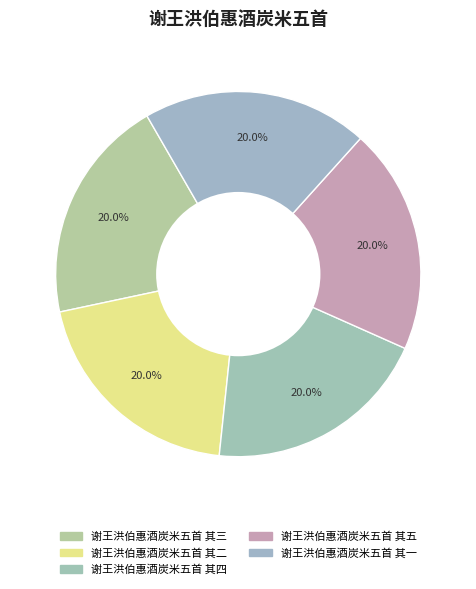

Which has a higher value, 谢王洪伯惠酒炭米五首 其一 or 谢王洪伯惠酒炭米五首 其二?

谢王洪伯惠酒炭米五首 其一